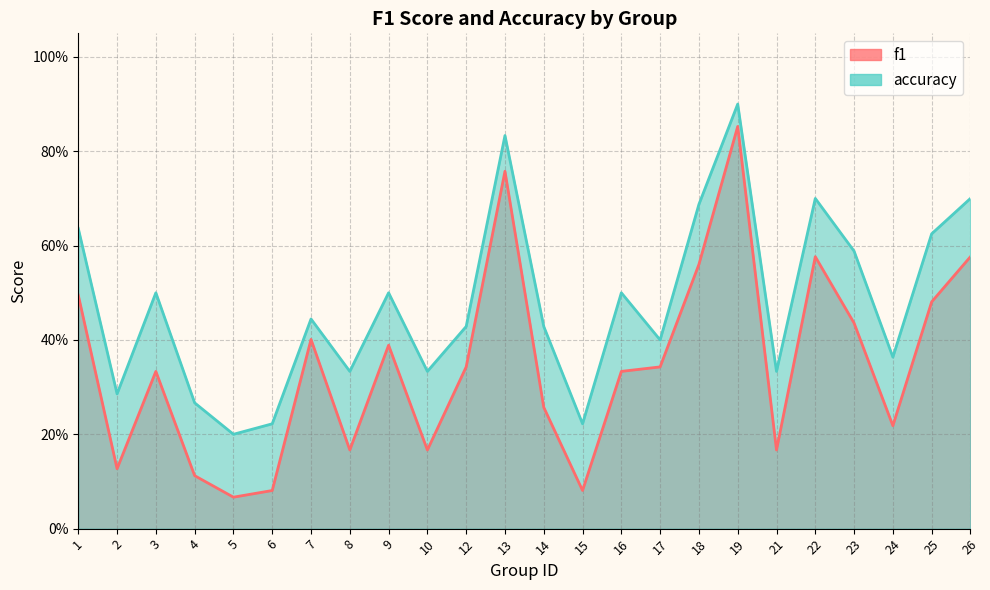

How many interior local valleys does the accuracy series have?

8